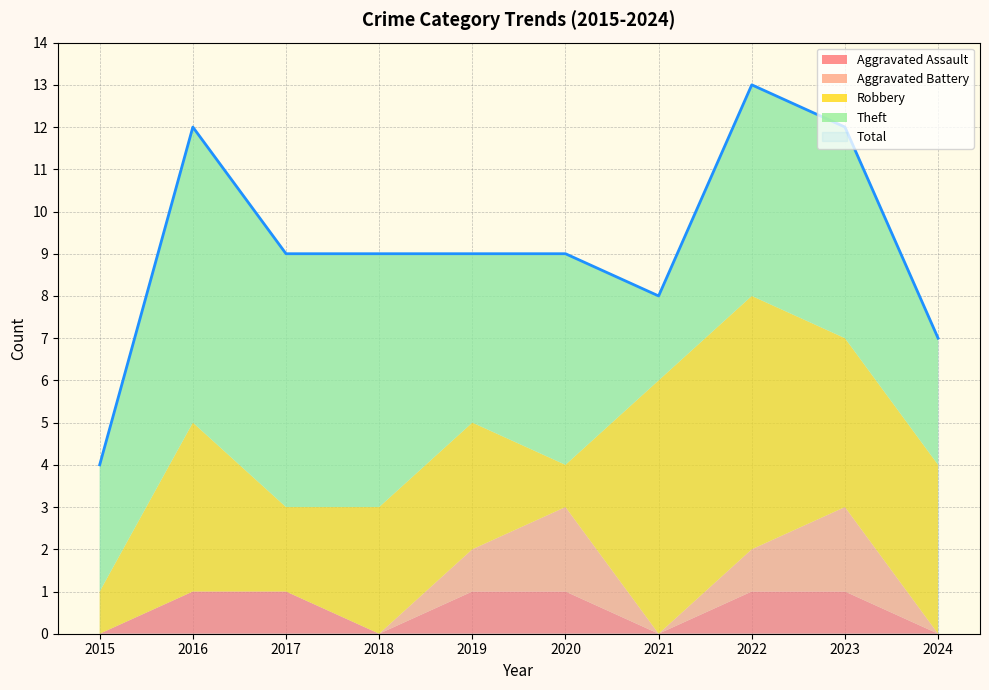

Does the chart display data point markers on the line(s)?

No